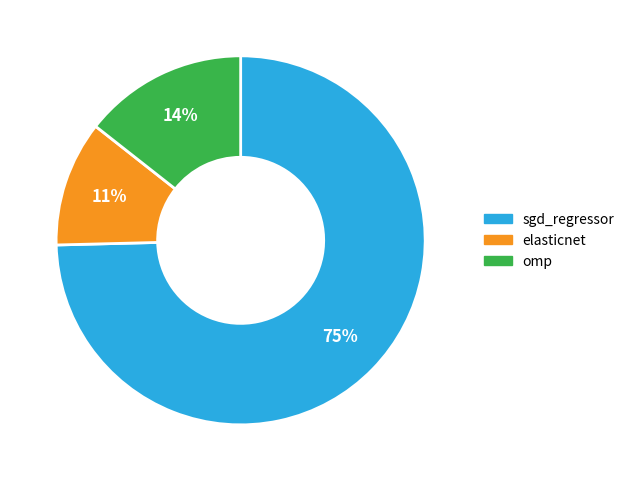

To the nearest percent, what portion does omp represent?

14%